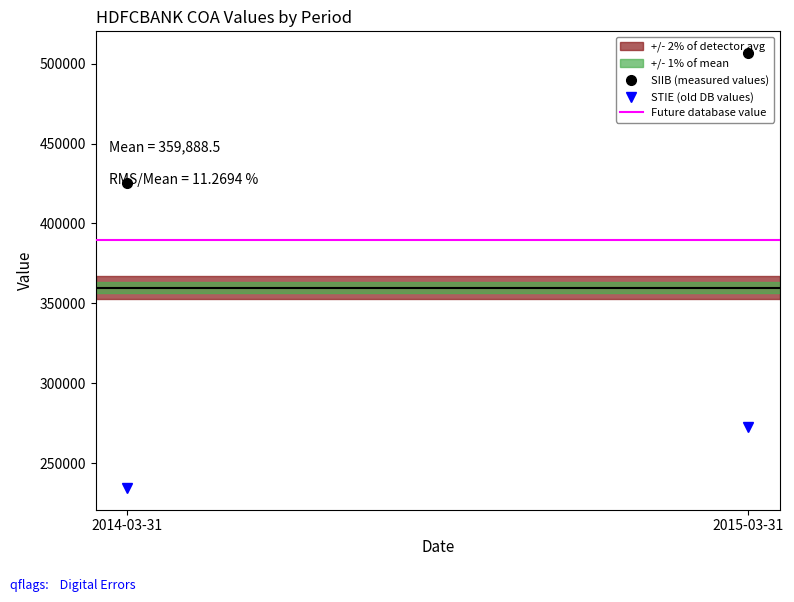

Which category has the lowest value in the STIE (old DB values) series?

2014-03-31